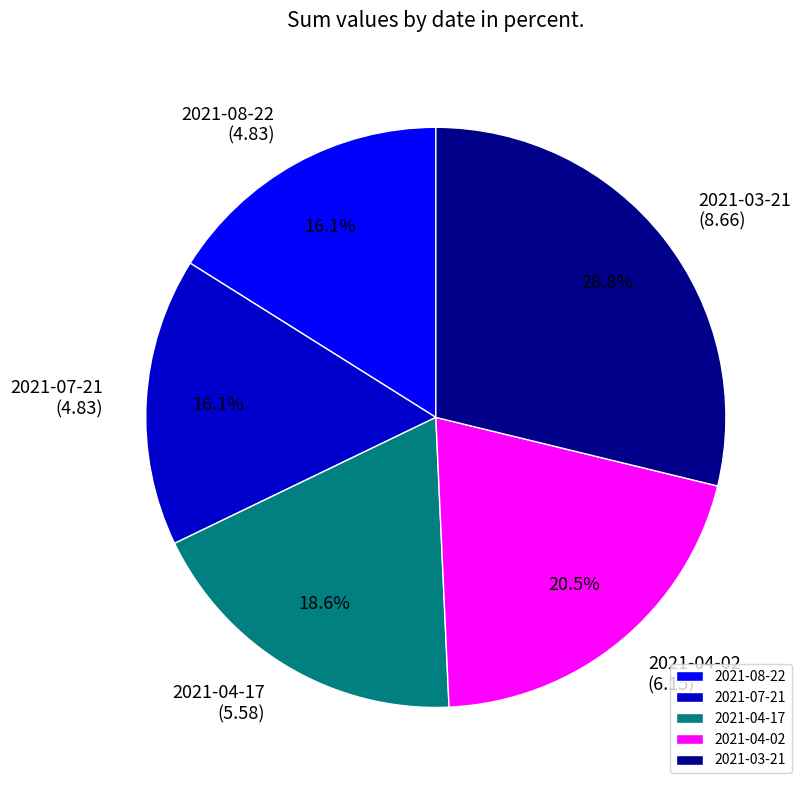

Is 2021-08-22 the majority of the pie?

No